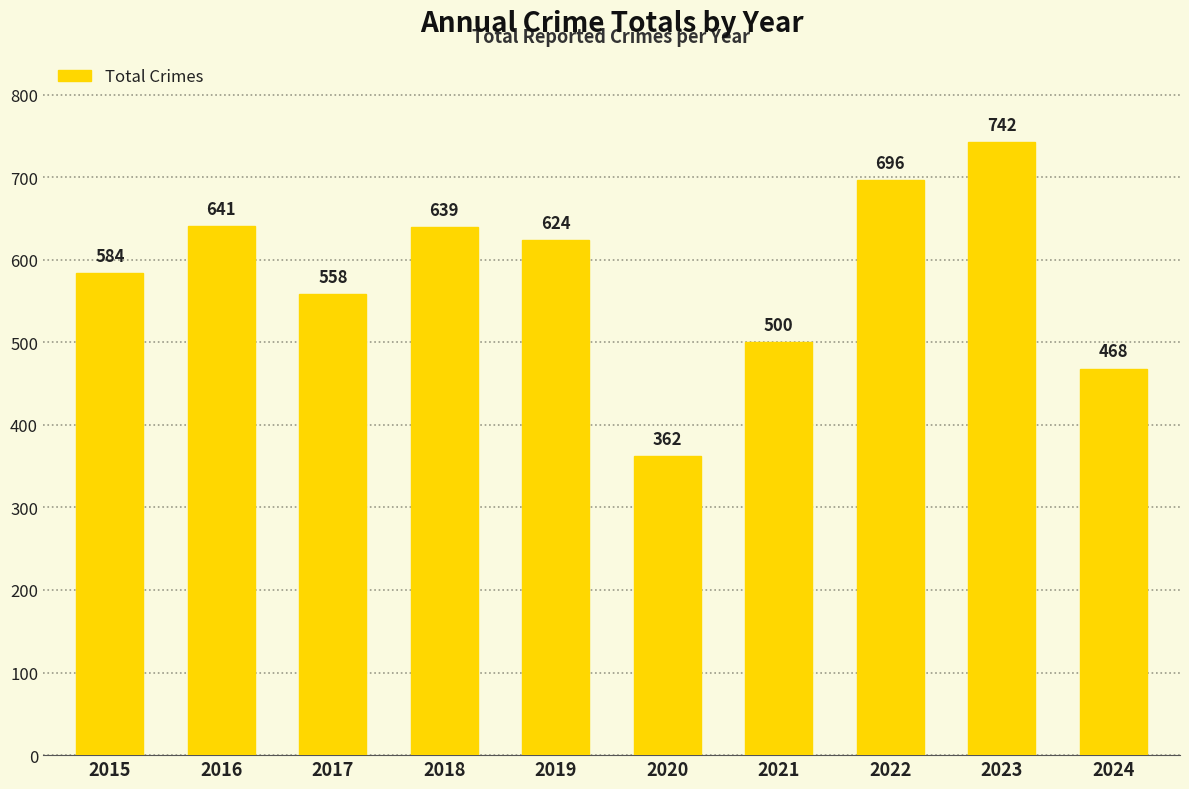

Is it true that the value at 2015 is 584?

True